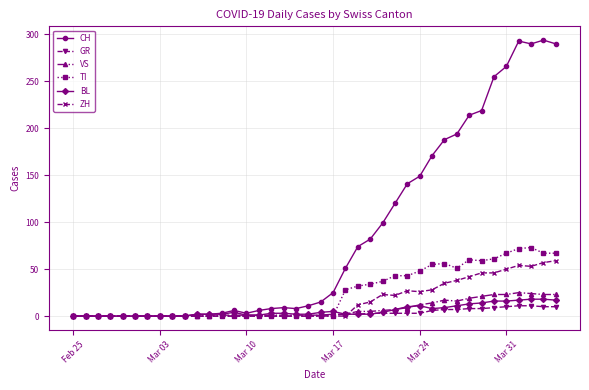

True or false: ZH has more than 0 interior local peaks.

True